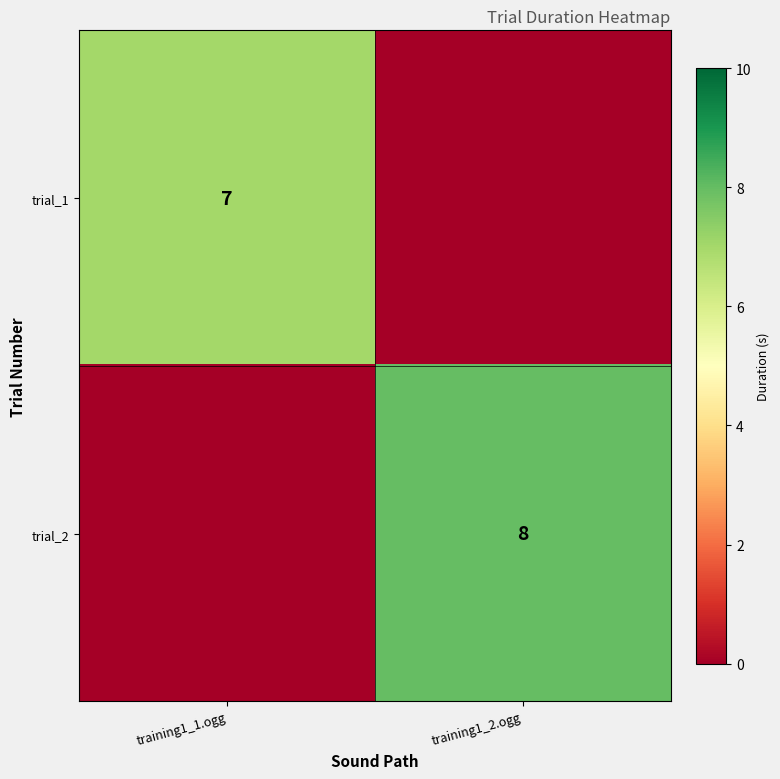

Is the value of trial_1 at training1_1.ogg greater than the value of trial_2 at training1_2.ogg?

No